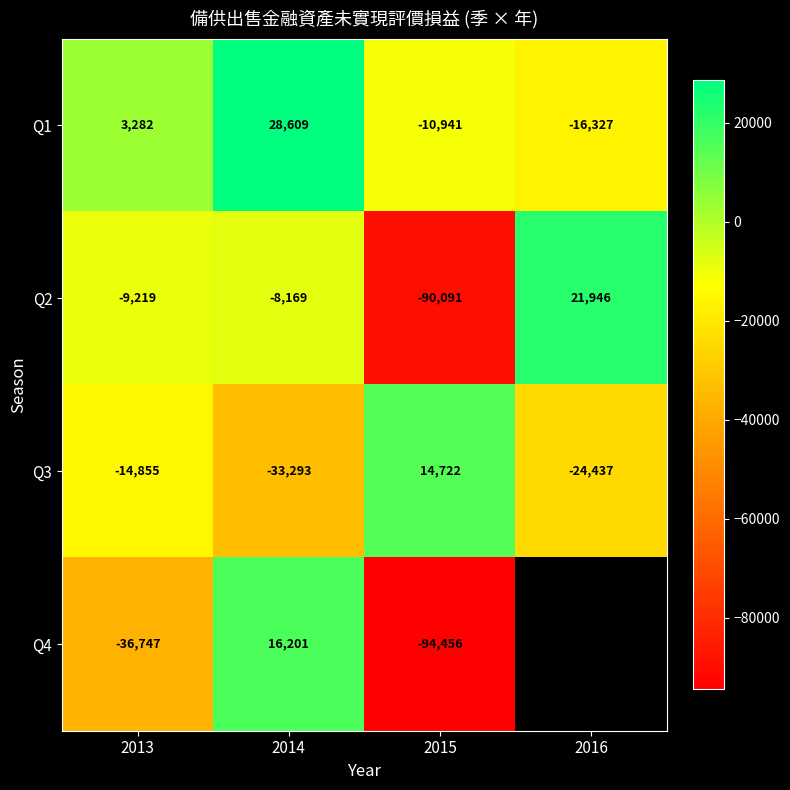

What is the difference between the Q2 values at 2016 and 2014?

30115